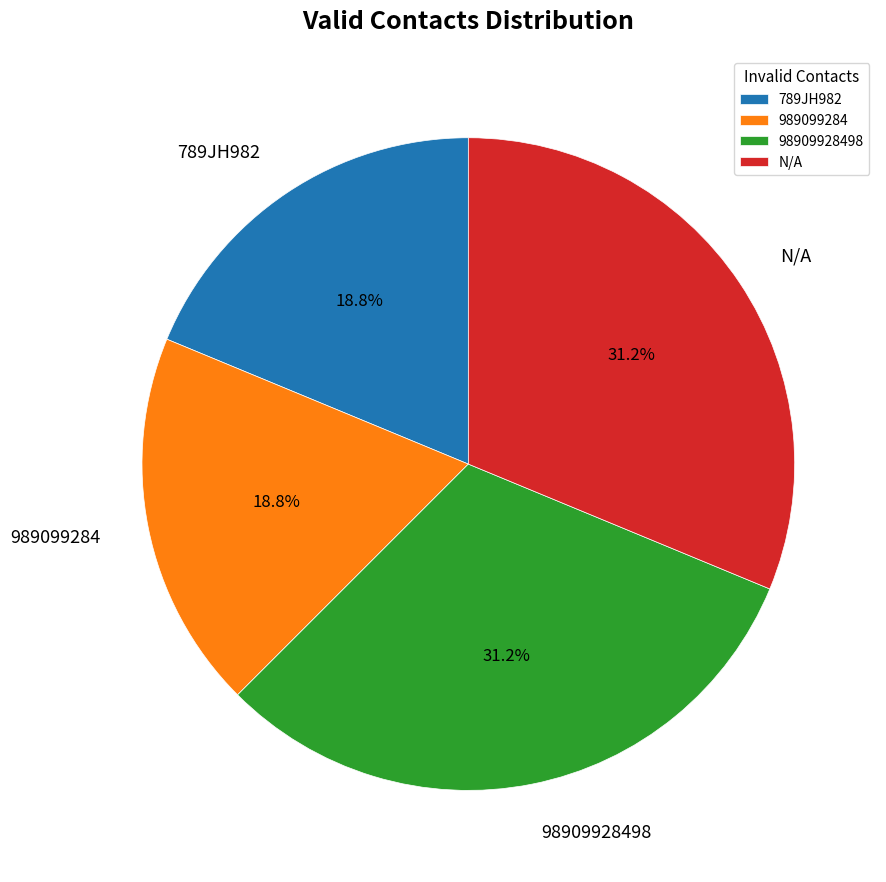

What is the ratio of the value at 98909928498 to the value at 789JH982?

1.7